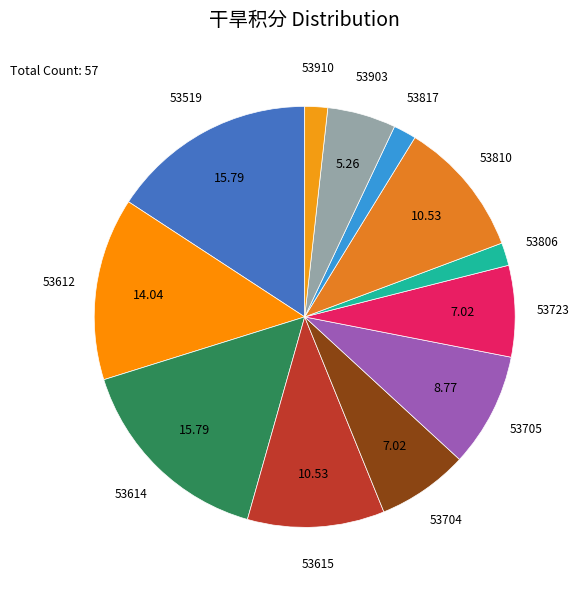

Count the number of slices in the pie.

12